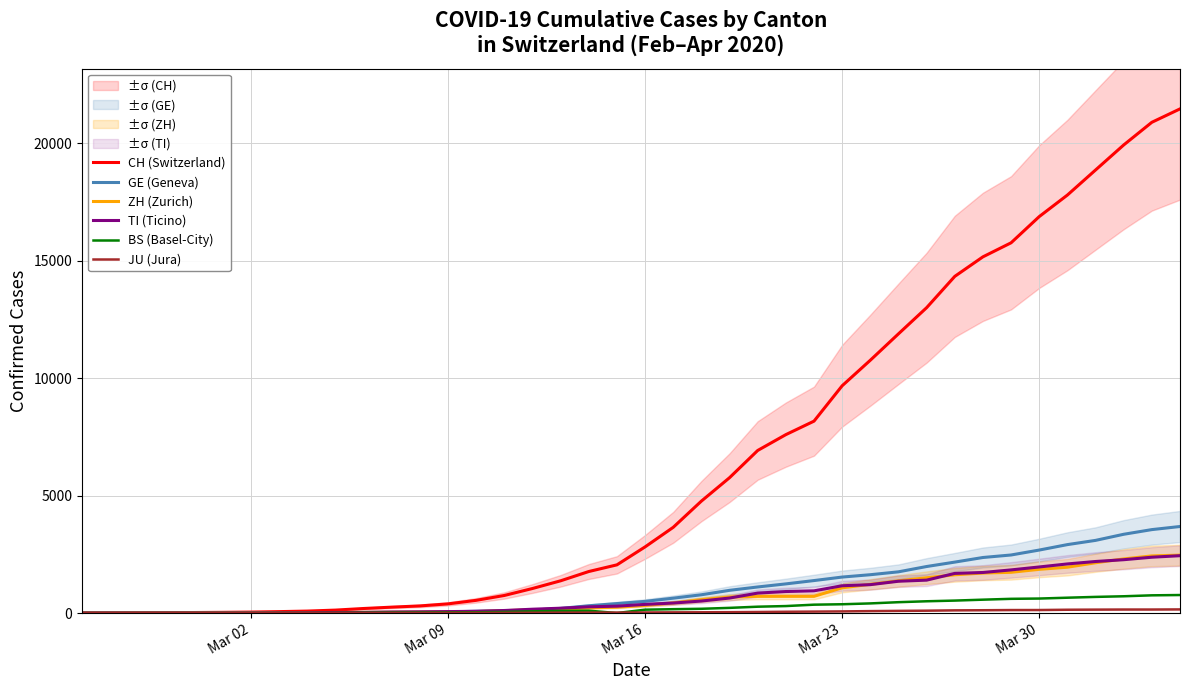

How many data points in JU (Jura) are above 25?

19